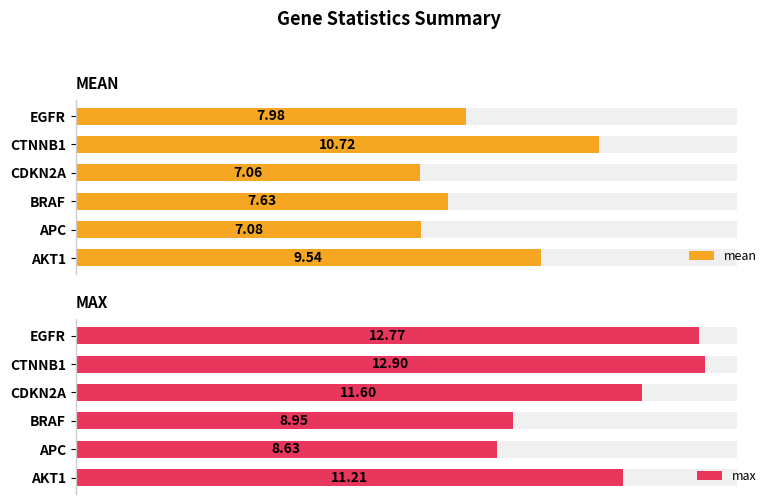

Does the chart contain stacked bars?

No